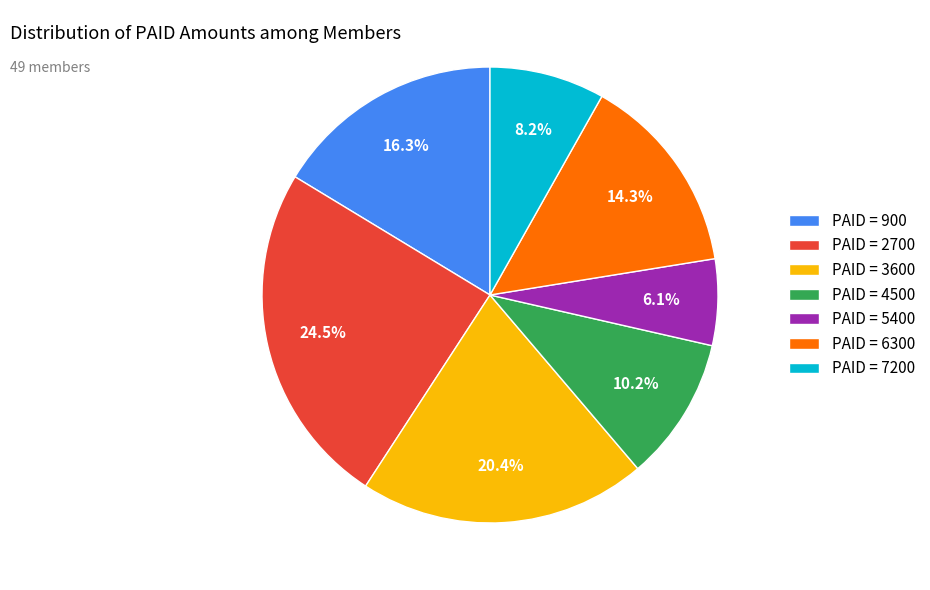

Is there any slice that represents more than half of the pie?

No